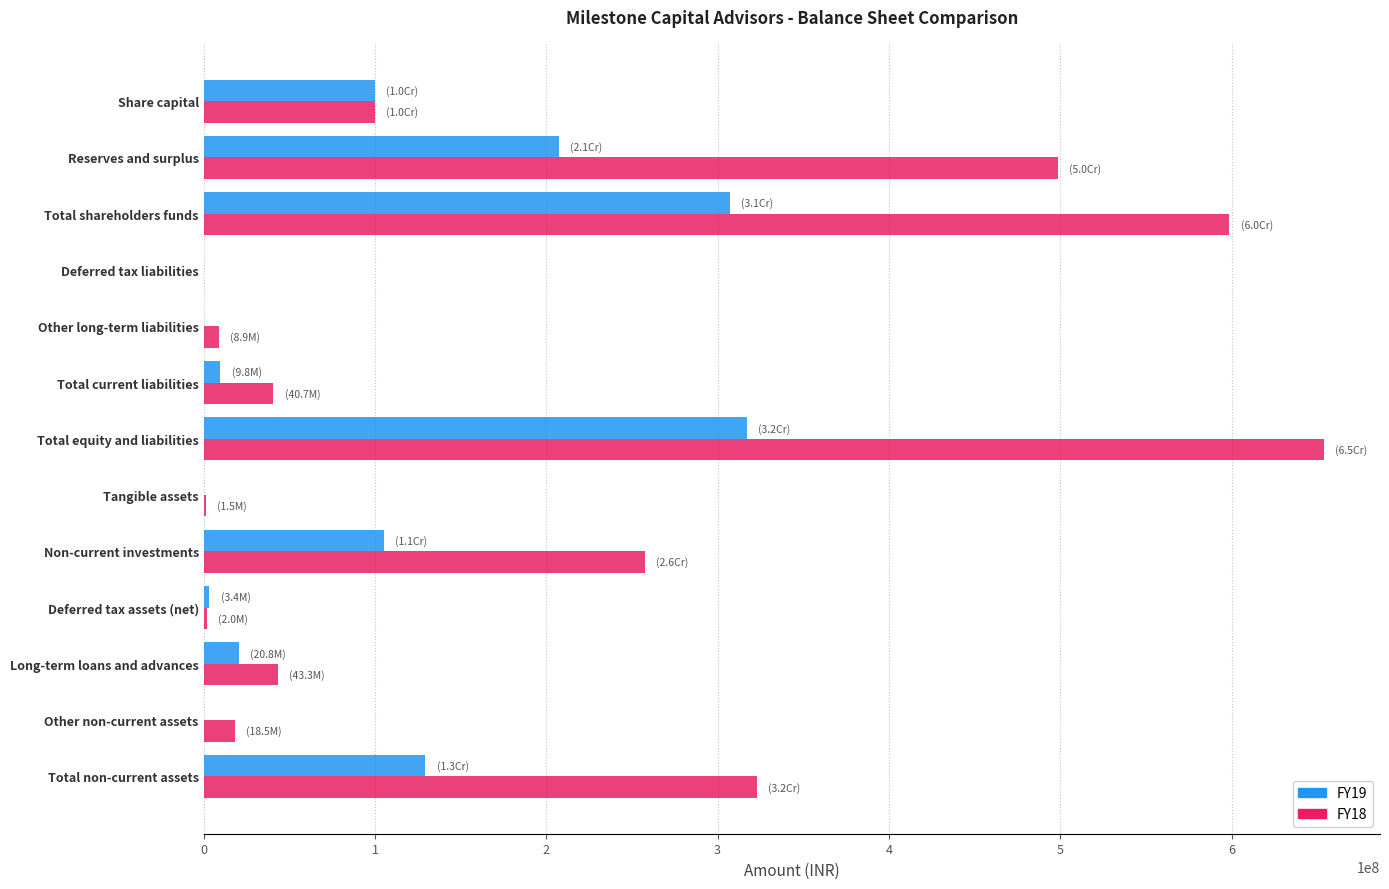

At which label does FY18 reach its peak?

Total equity and liabilities